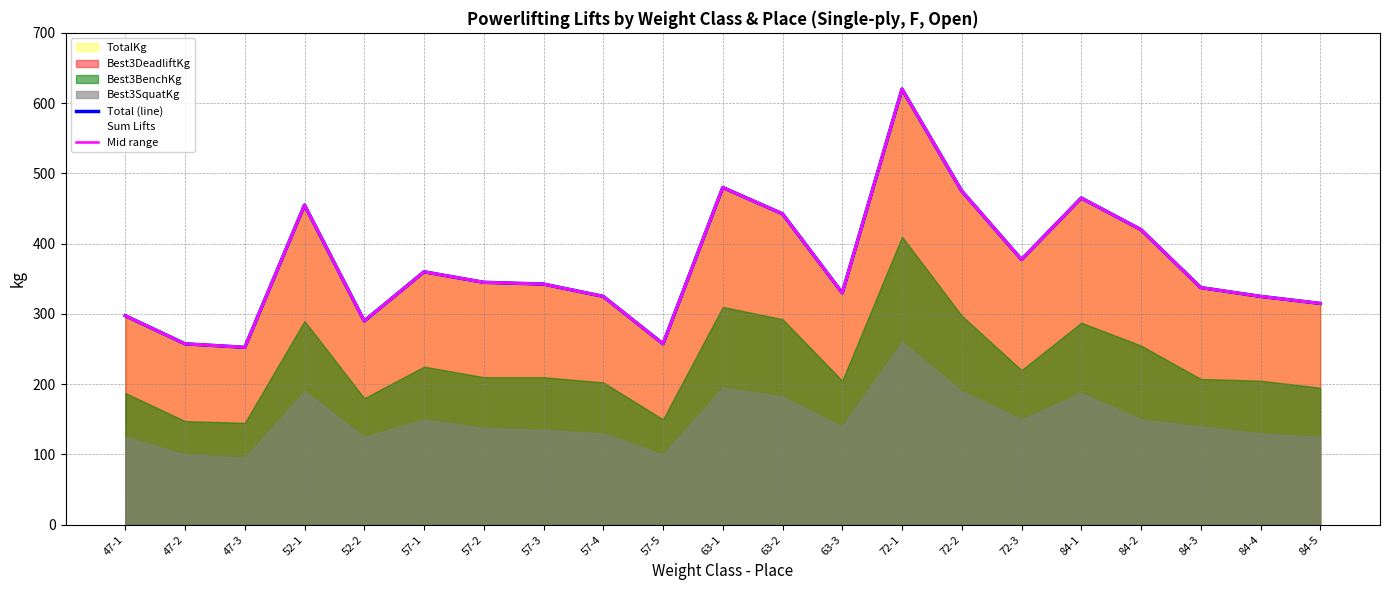

Between 52-1 and 72-3, which is larger?

52-1